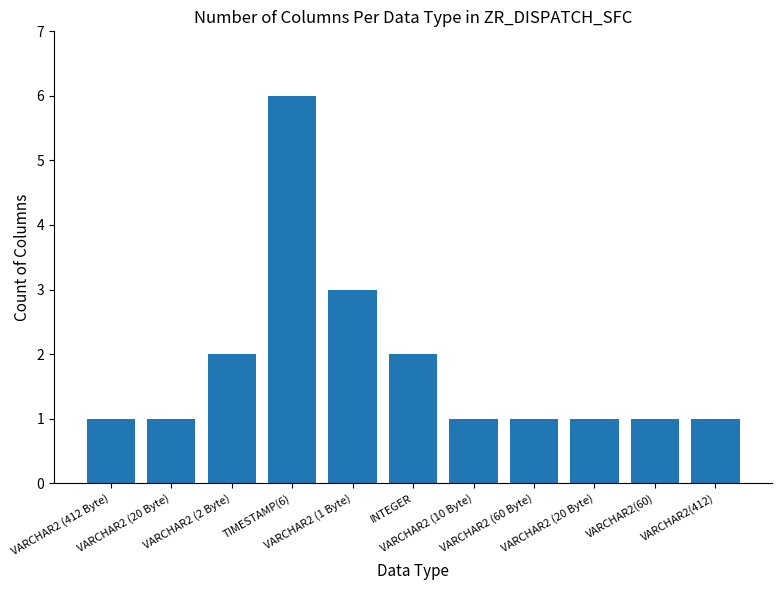

Reading right to left, list all the values displayed in this chart.

1	1	1	1	1	2	3	6	2	1	1